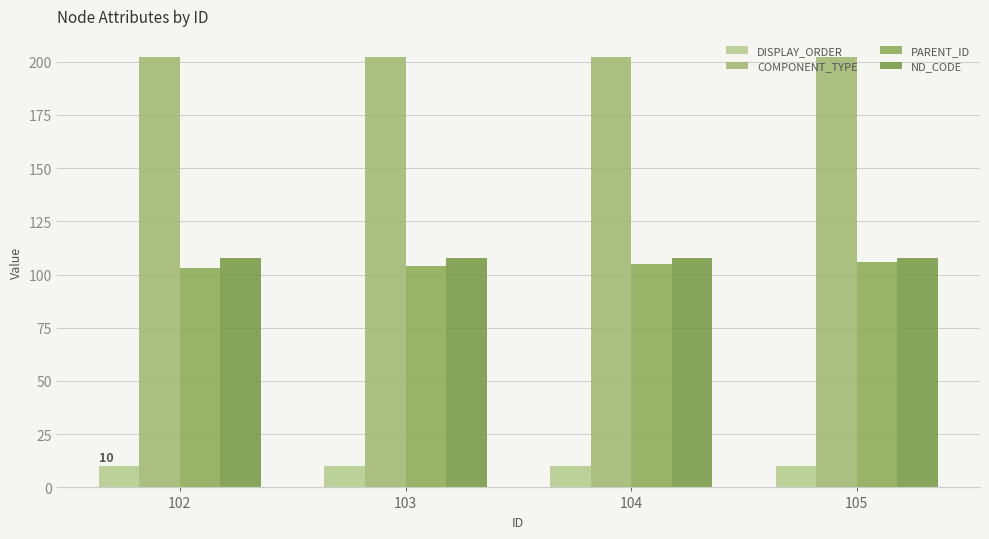

What is the smallest value displayed?

10